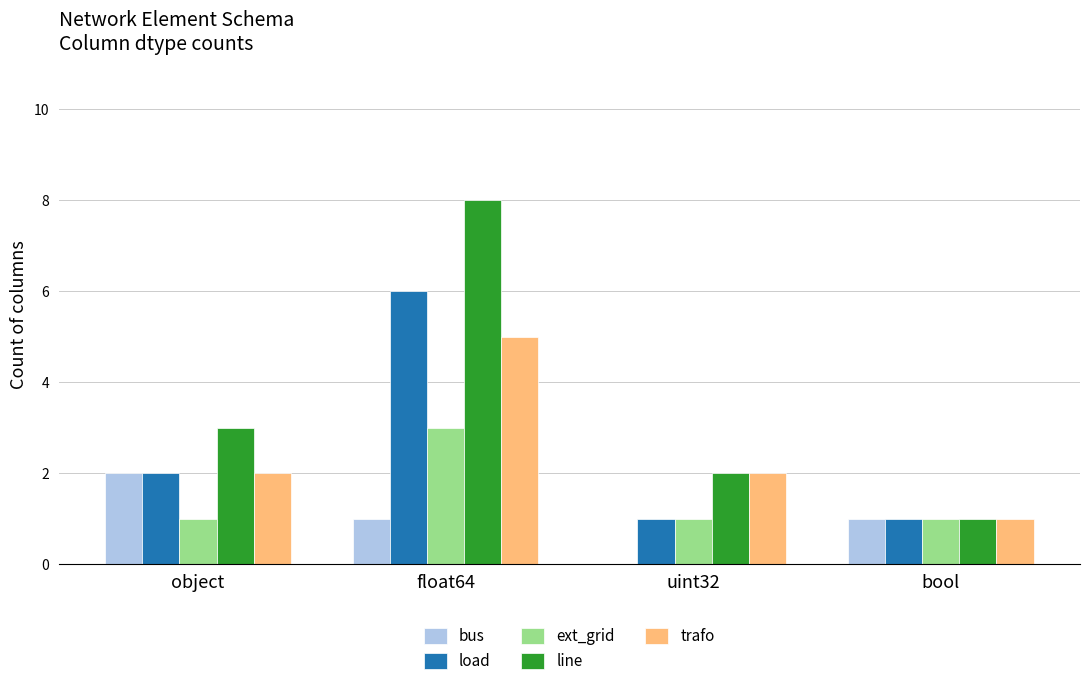

Which category has the highest value in the line series?

float64